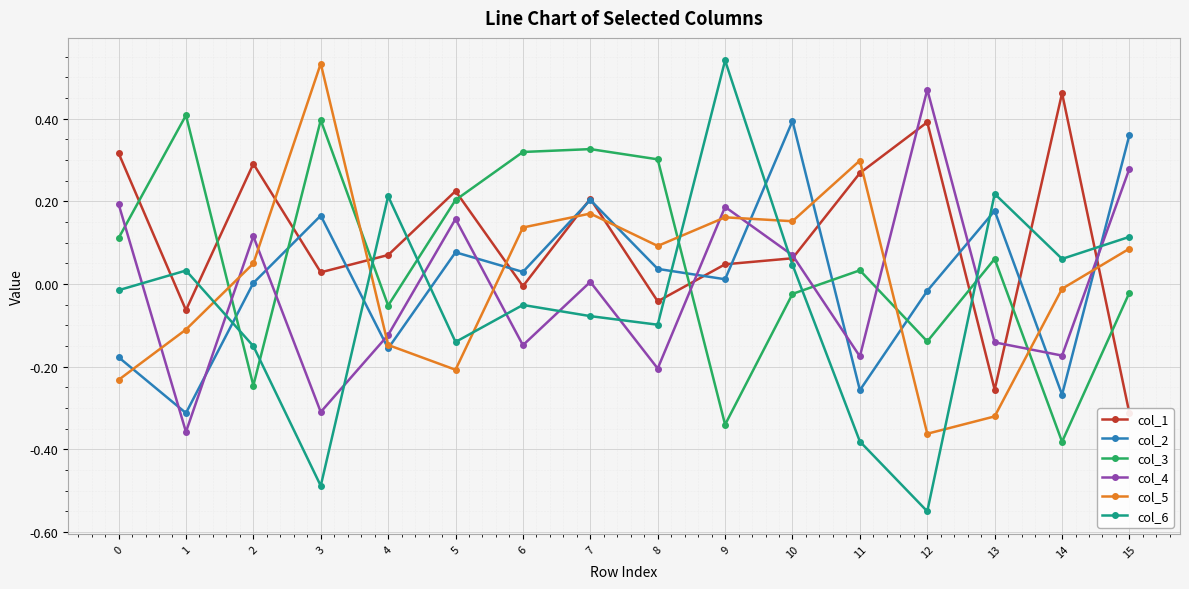

At which label does col_2 reach its minimum?

1